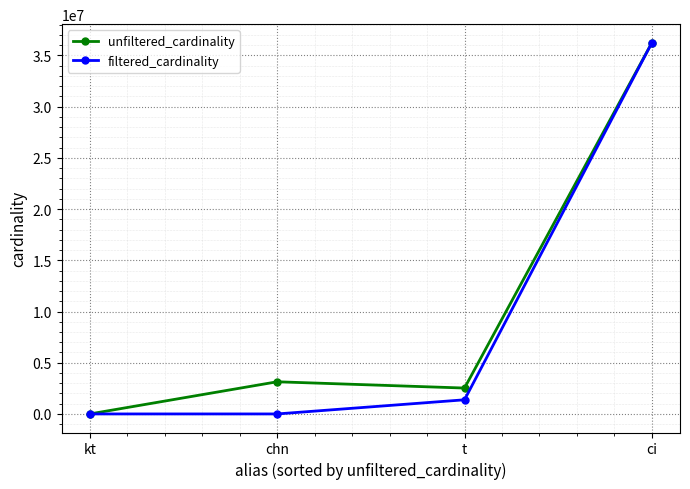

What is the minimum value for unfiltered_cardinality?

7